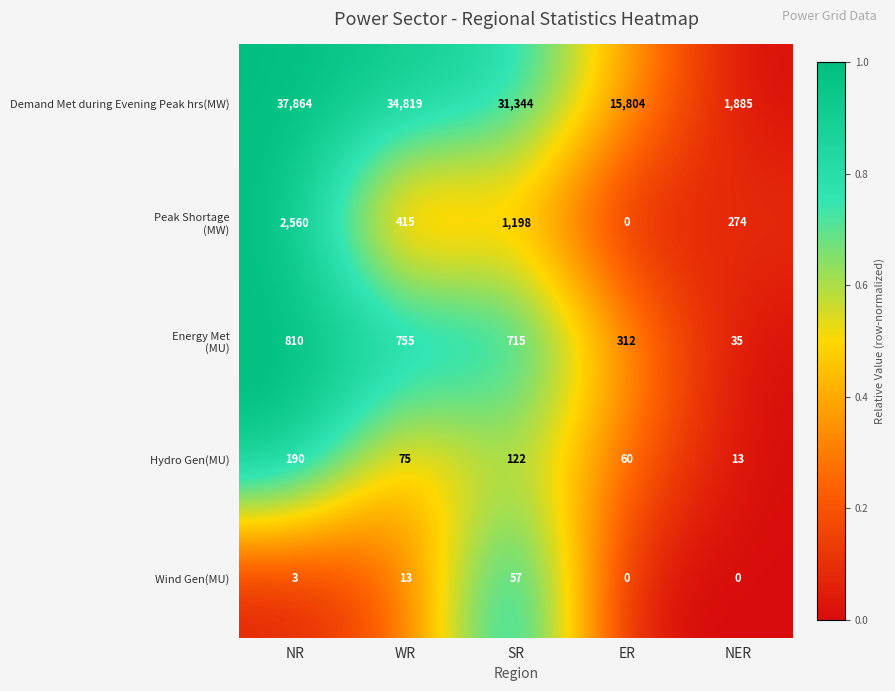

Count the number of data series in this chart.

5